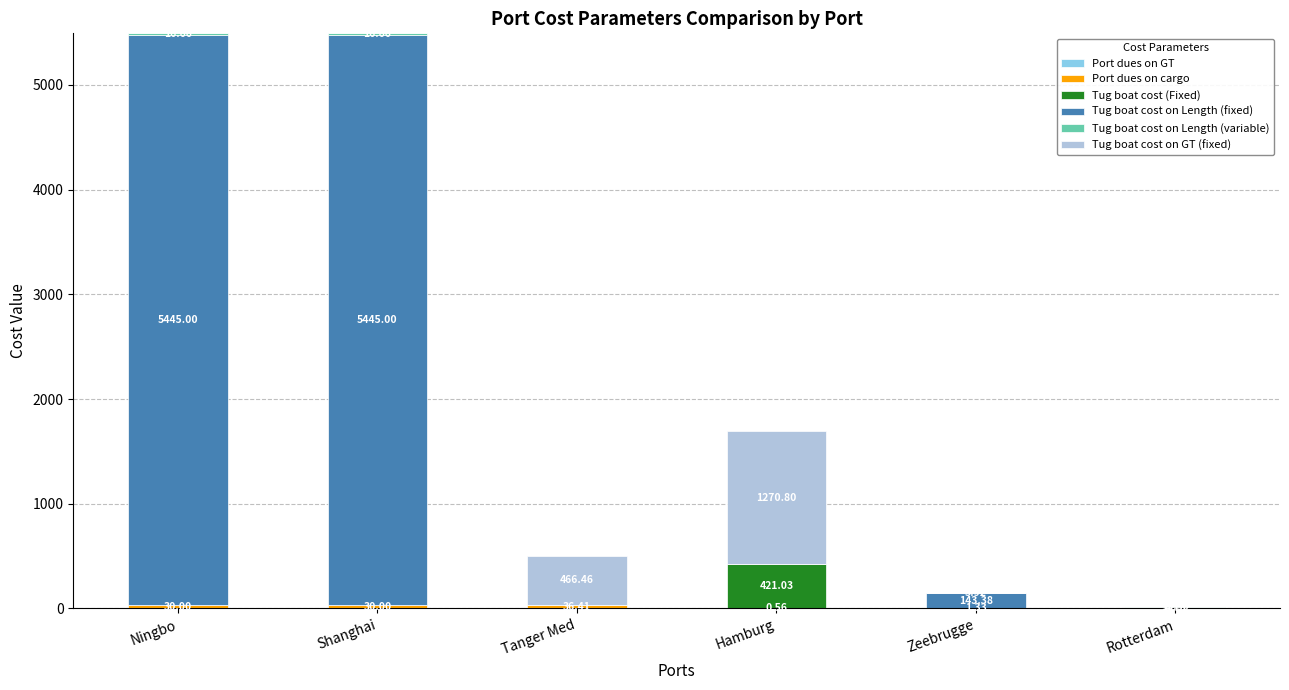

Count the number of categories in the chart.

6